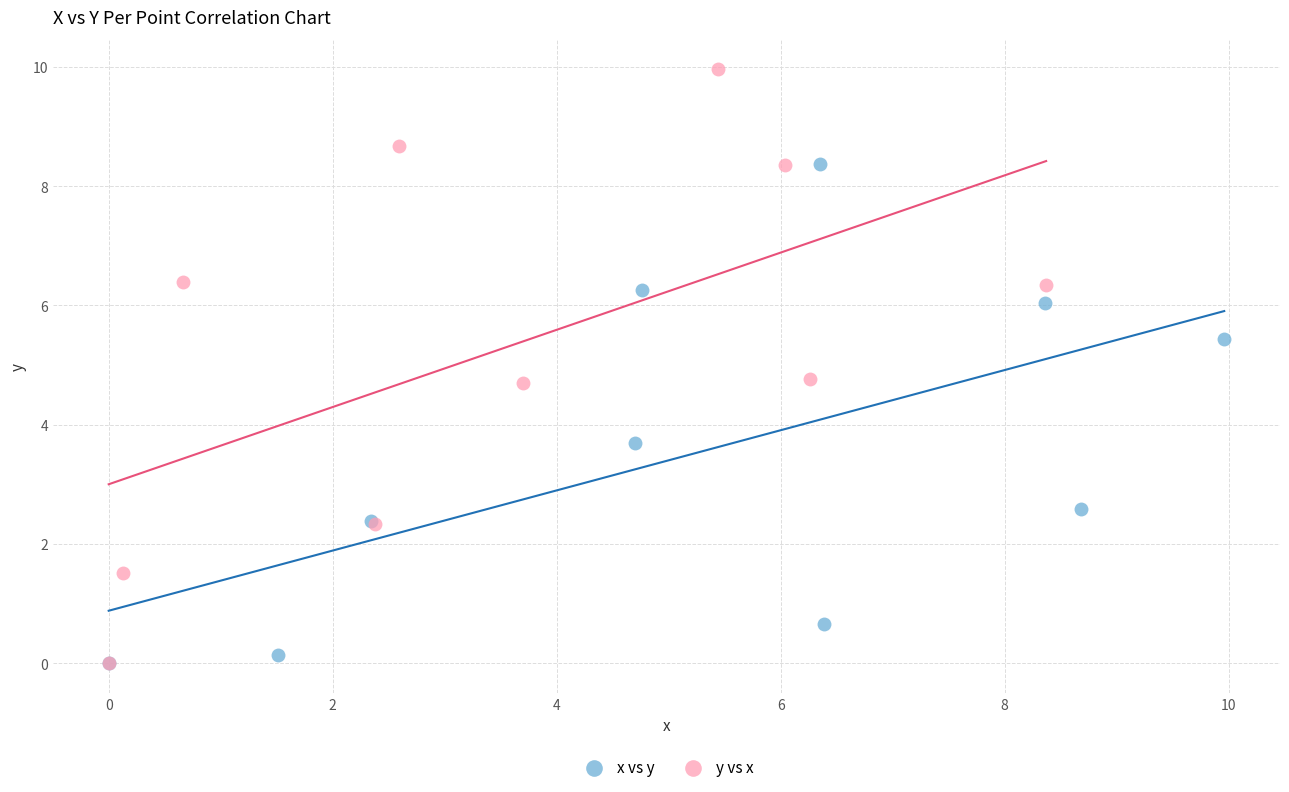

Which series reaches the maximum Y coordinate?

y vs x